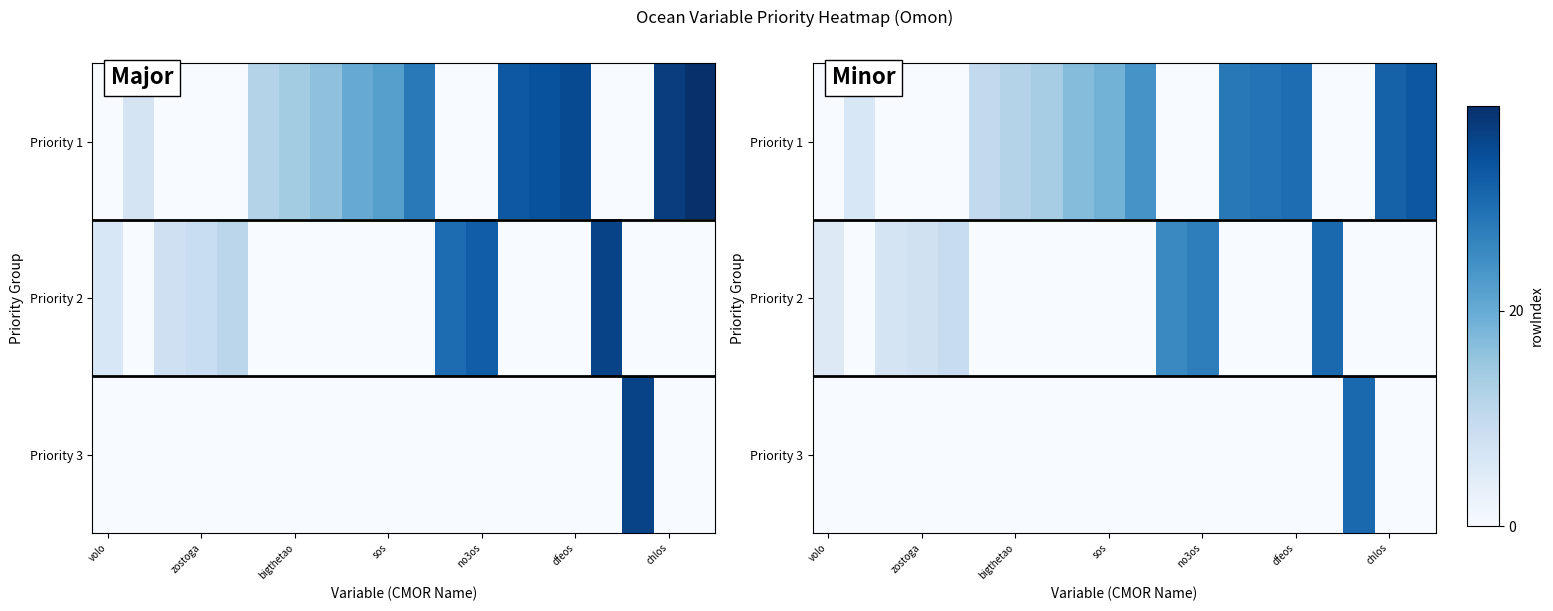

At how many categories does at least one series exceed 12?

13